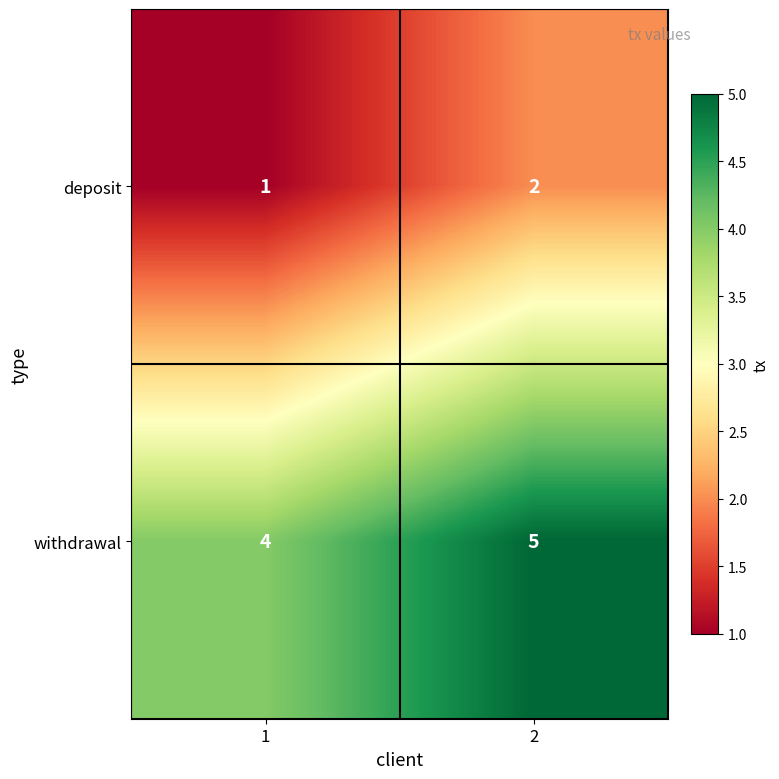

Is it true that withdrawal equals 2 at 1?

False